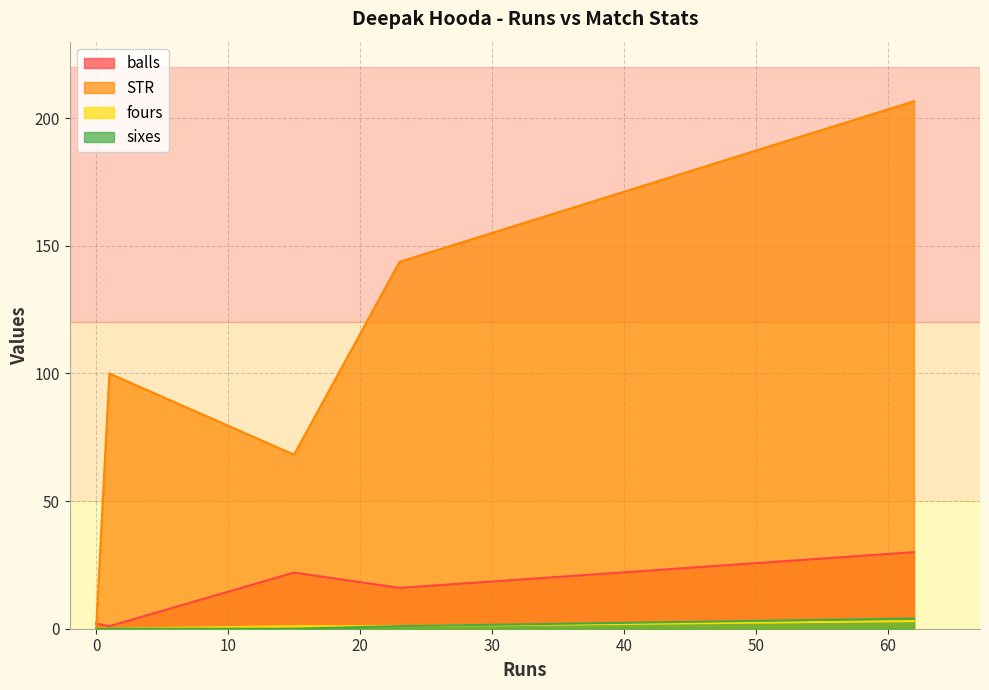

Does the chart display data point markers on the line(s)?

No